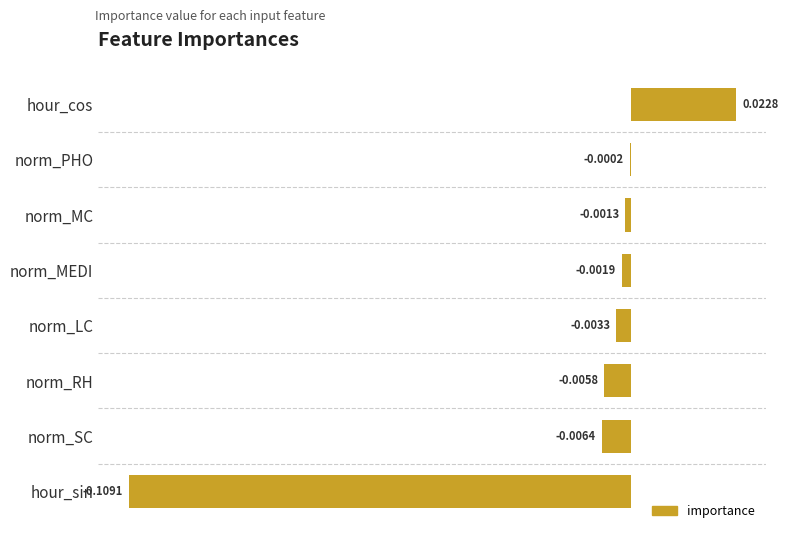

Which has a higher value, norm_MC or hour_sin?

norm_MC